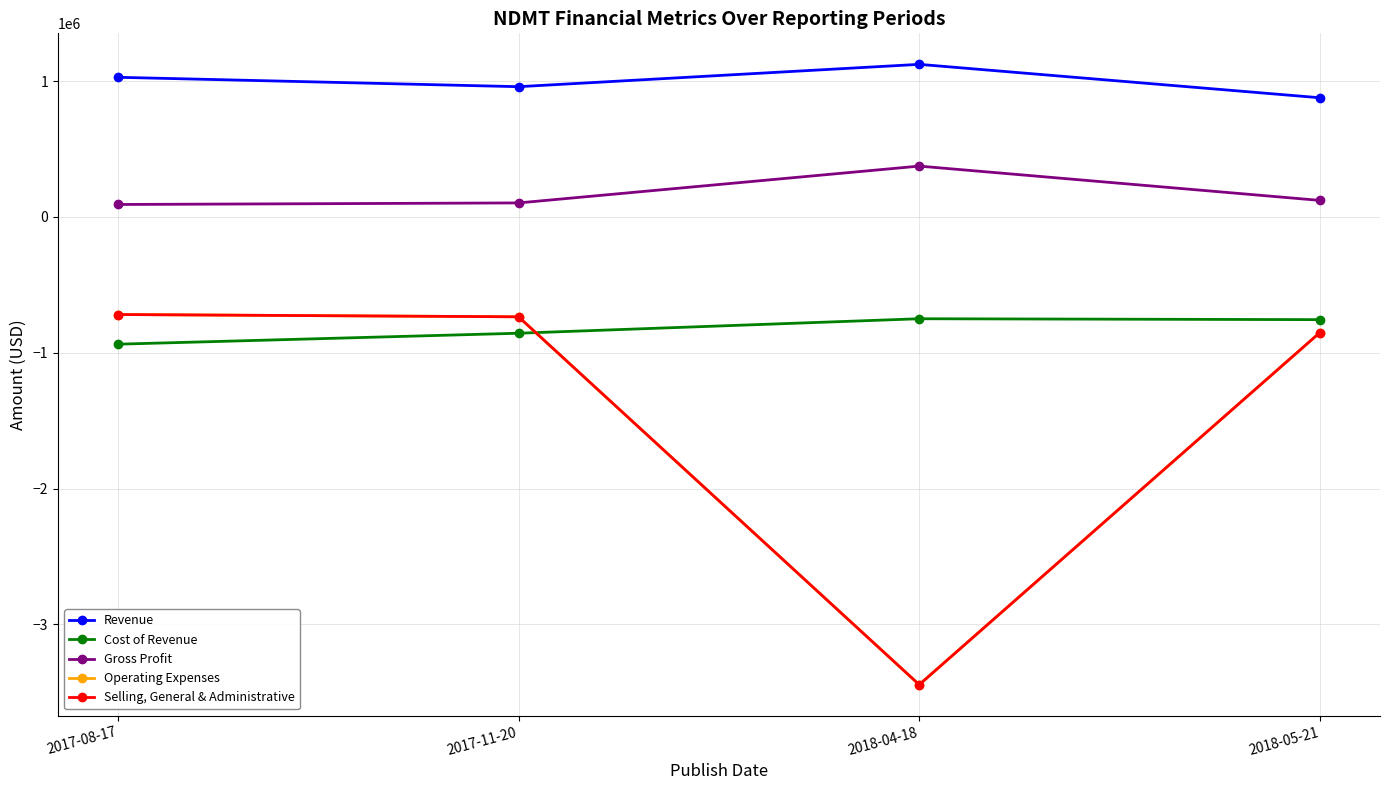

Is it true that Gross Profit equals 92201 at 2017-08-17?

True